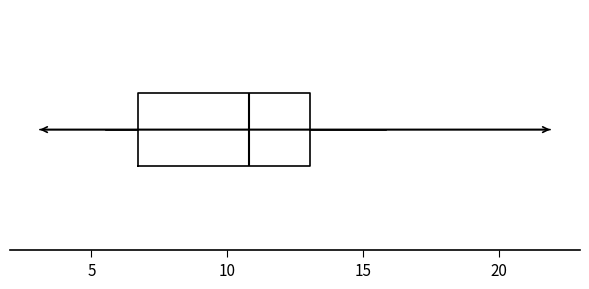

Where is the left edge of the box on the x-axis? The values are not printed on the chart, so give them approximately, as read against the axis.

6.5